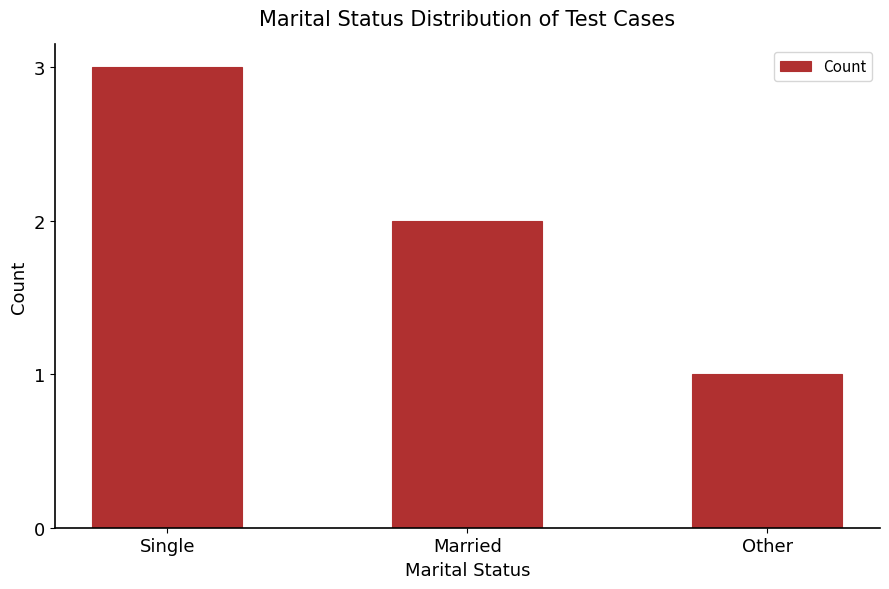

What is the sum of all values?

6